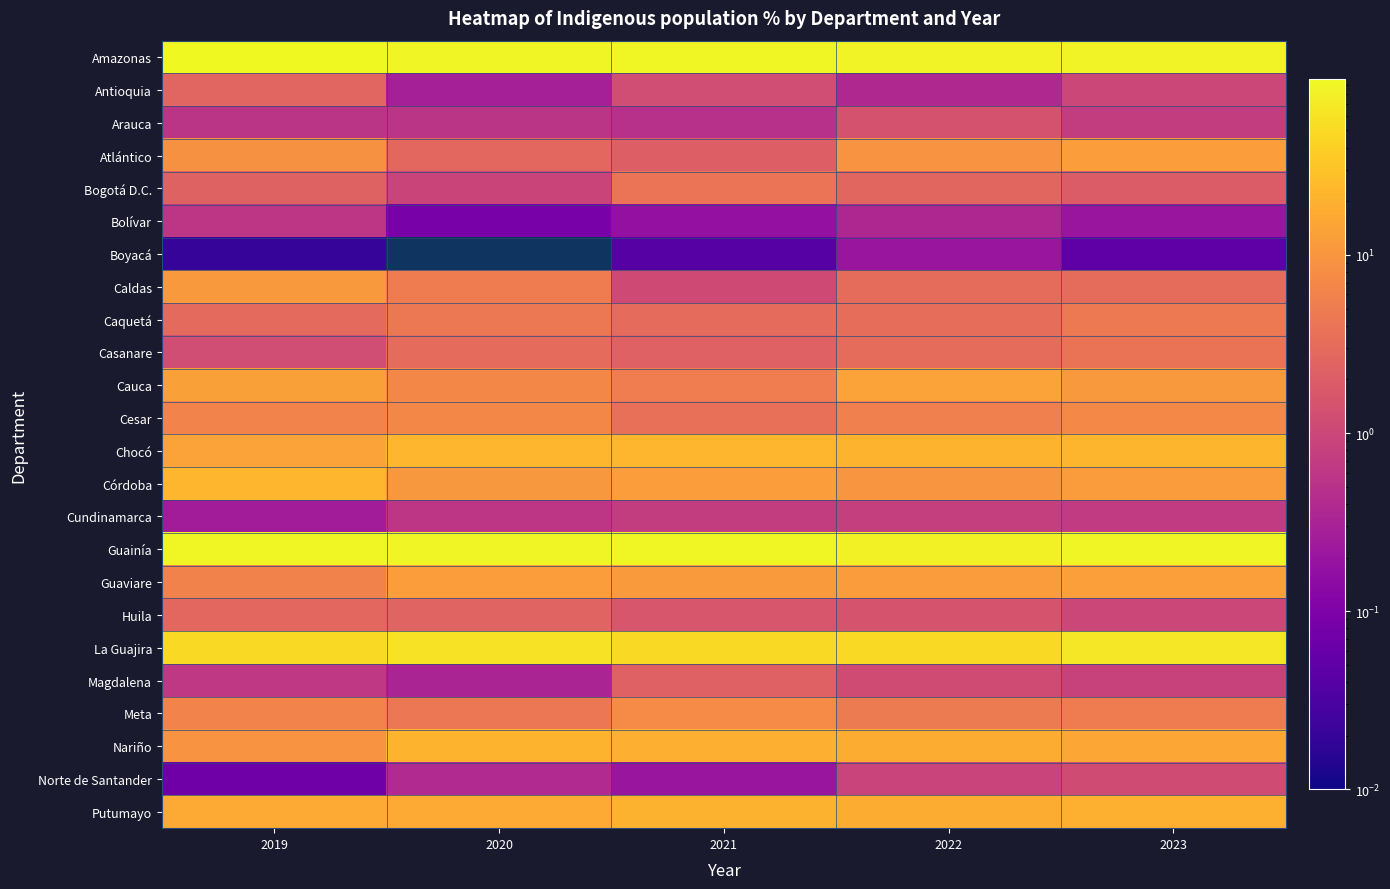

Which label corresponds to the smallest value in the chart?

2020